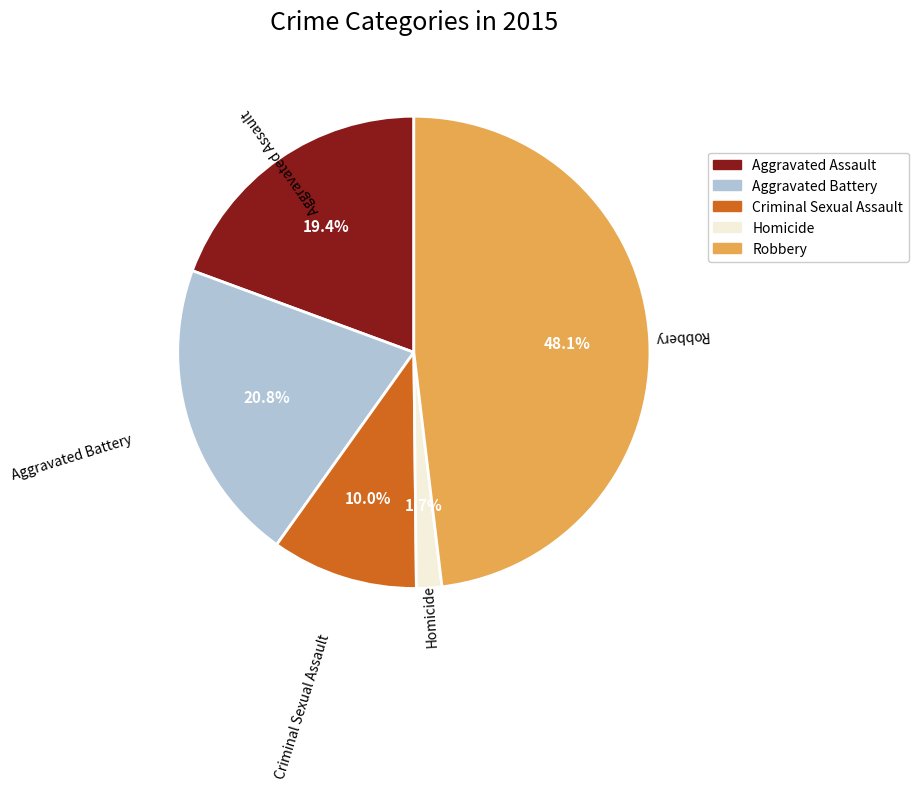

To the nearest percent, what is the difference between the Robbery and Criminal Sexual Assault slice percentages?

38%